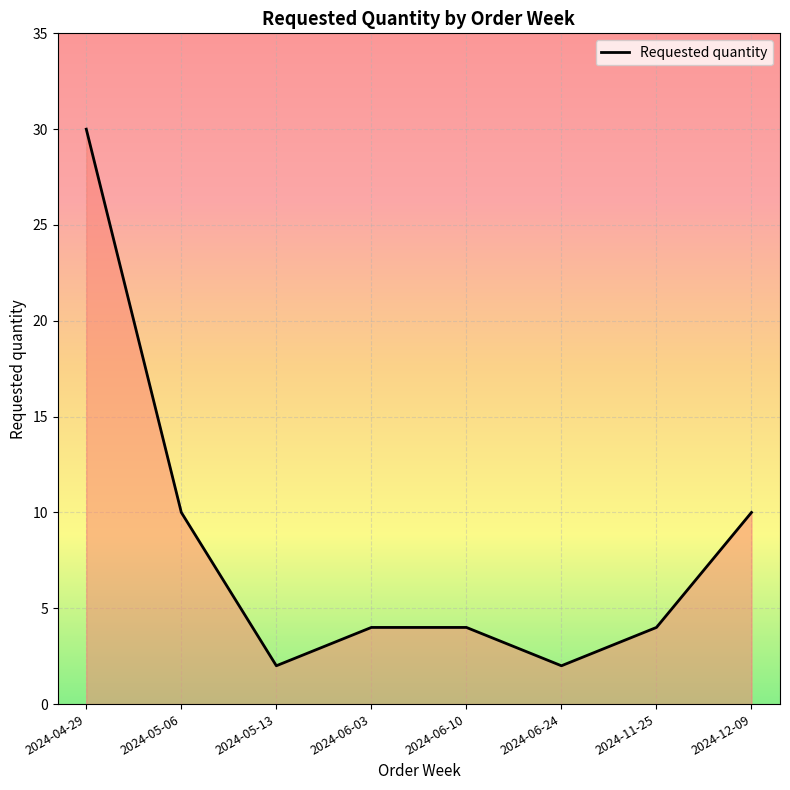

Reading right to left, transcribe all the data shown in this chart.

10	4	2	4	4	2	10	30